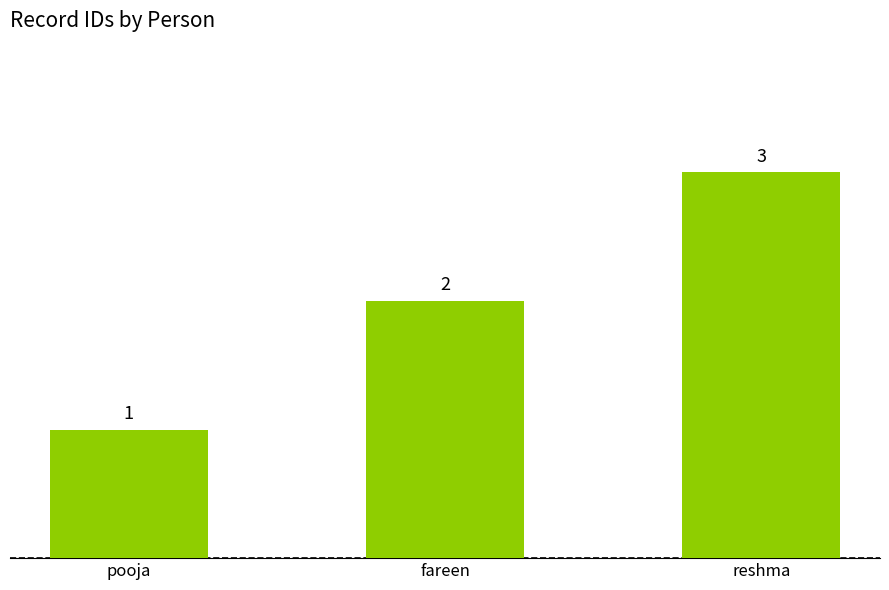

Does the chart contain stacked bars?

No